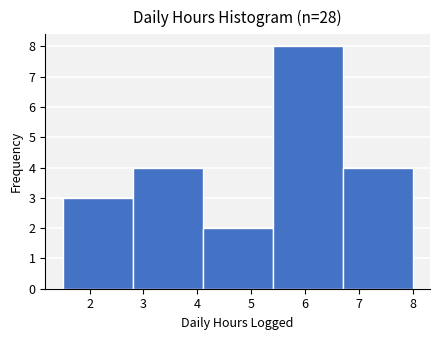

Over which range of the x-axis is the bar tallest?

5.4 to 6.7